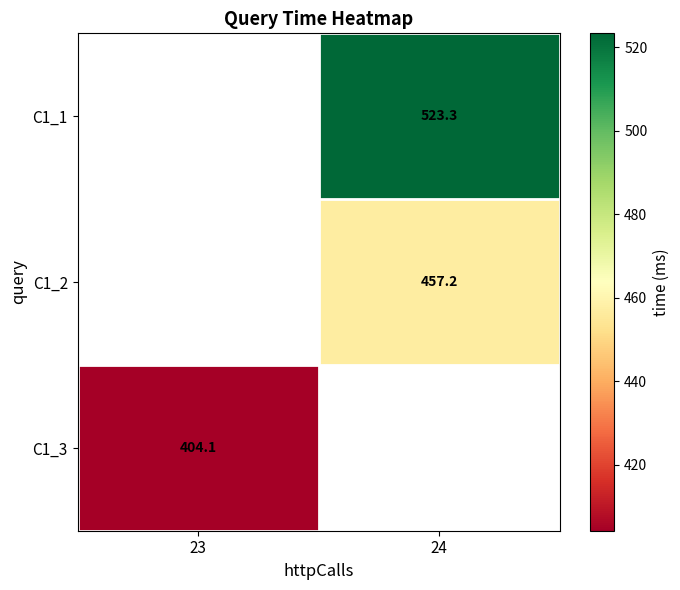

Is it true that C1_2 equals 737.7 at 24?

False